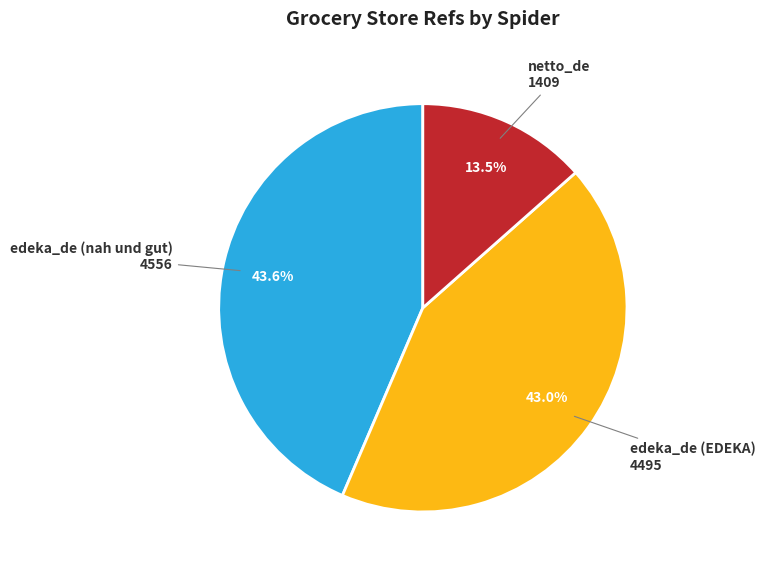

Does any single category account for the majority?

No